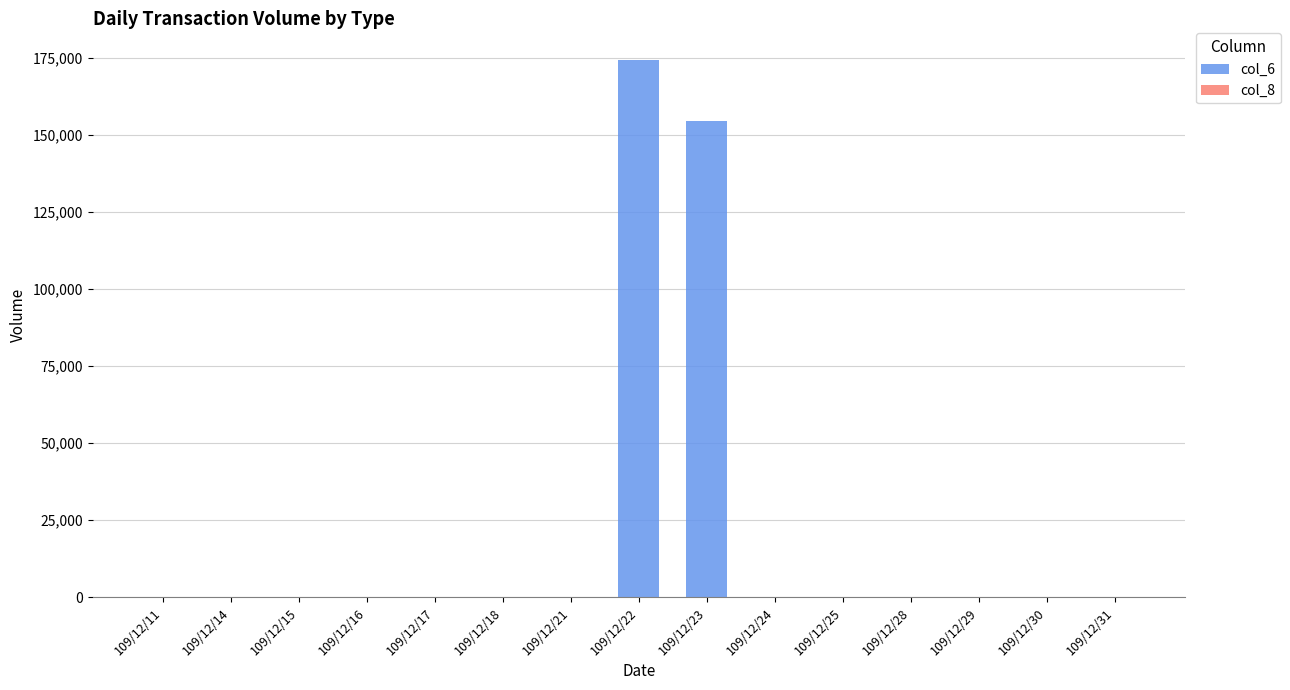

At which category is the sum across all series the highest?

109/12/22